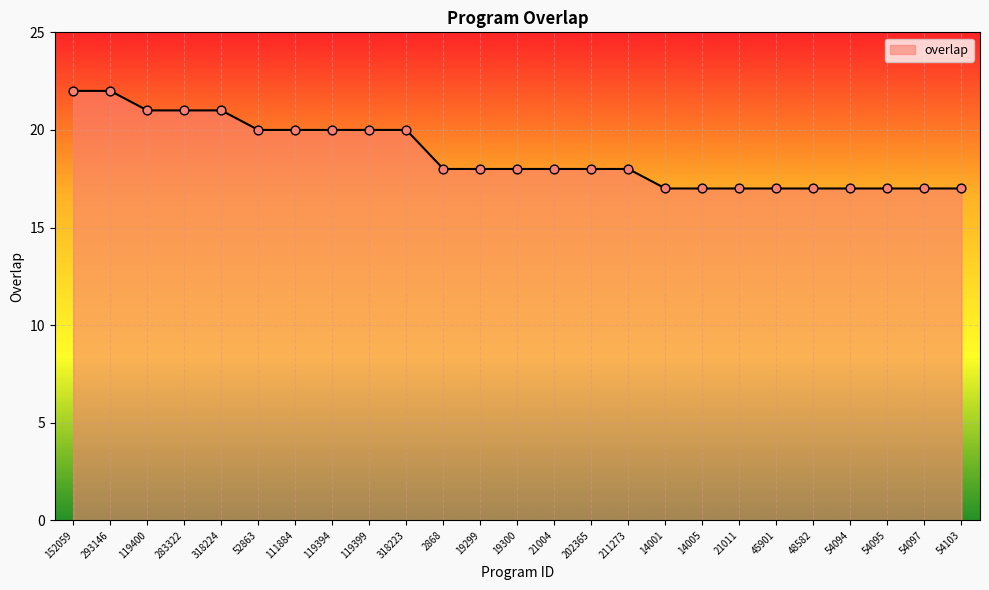

What is the change in value from 111884 to 19300?

-2